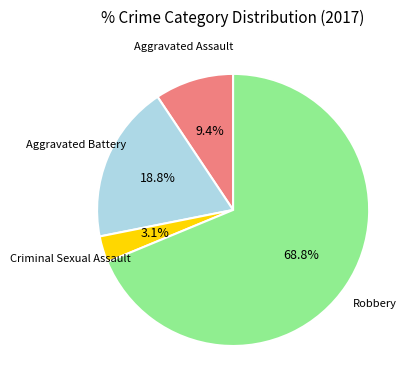

To the nearest percent, what is the difference between the largest and smallest slice percentages?

66%